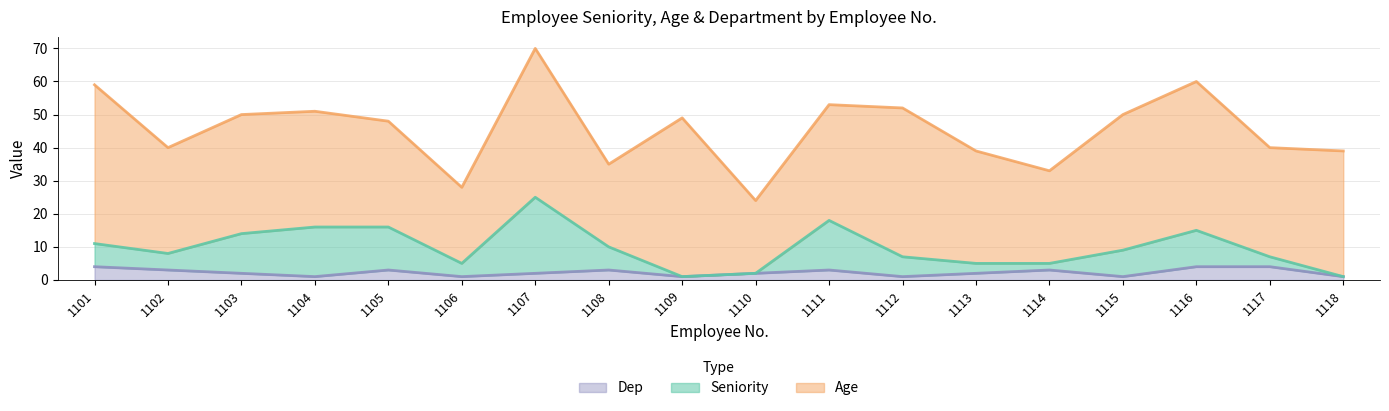

Which has a higher value, 1110 or 1103?

1103